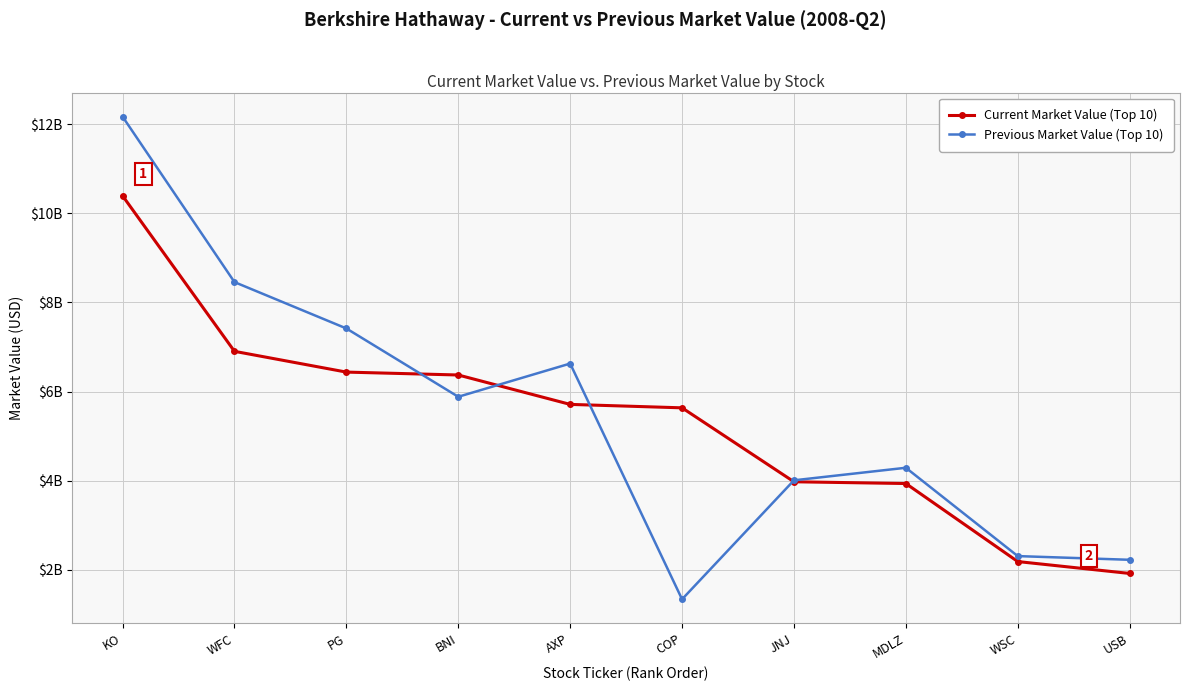

What are all the series names shown in the legend?

Current Market Value (Top 10), Previous Market Value (Top 10)